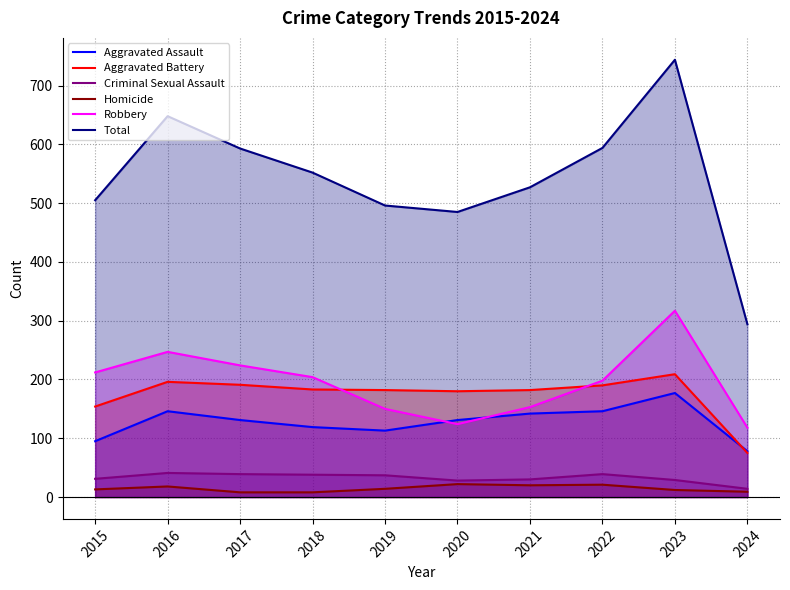

How many series are shown in this chart?

6